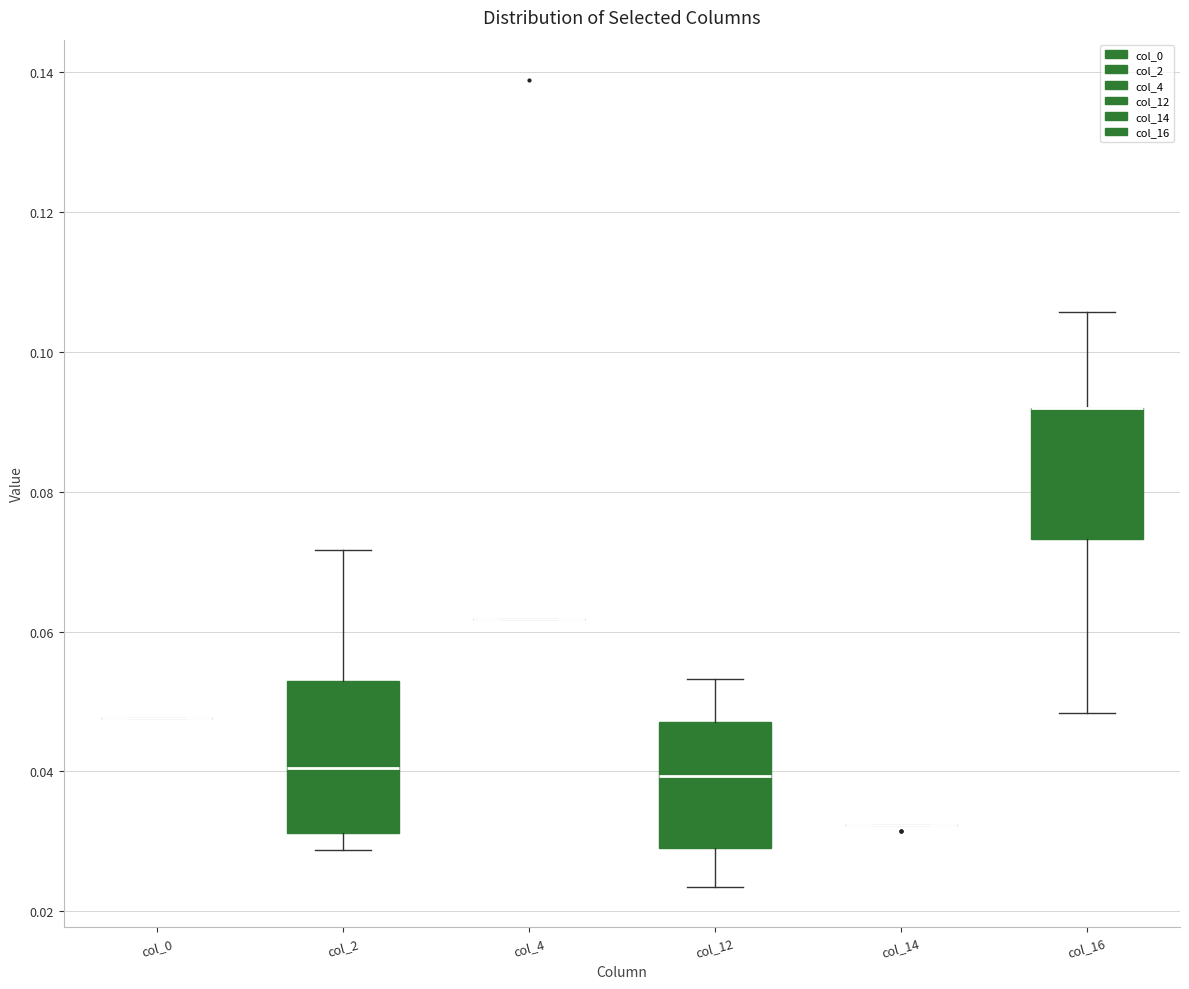

Reading left to right, read every box against the y-axis: the position of its median line, the range the box covers, and the ends of its whiskers. The values are not printed on the chart, so give them approximately, as read against the axis.

col_0: box collapsed to a line at 0.048, whiskers 0.048 to 0.048
col_2: median 0.040, box 0.032 to 0.052, whiskers 0.028 to 0.072
col_4: box collapsed to a line at 0.062, whiskers 0.062 to 0.062
col_12: median 0.040, box 0.030 to 0.048, whiskers 0.024 to 0.054
col_14: box collapsed to a line at 0.032, whiskers 0.032 to 0.032
col_16: median 0.092 (drawn on the box's upper edge), box 0.074 to 0.092, whiskers 0.048 to 0.106